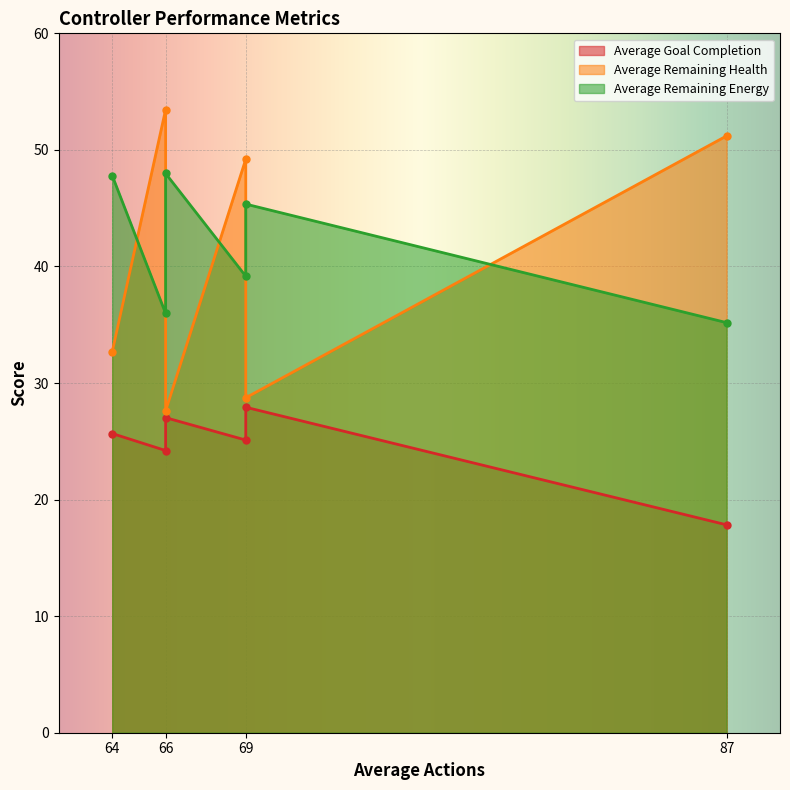

What is the difference between the maximum and minimum values in the Average Remaining Health series?

25.9